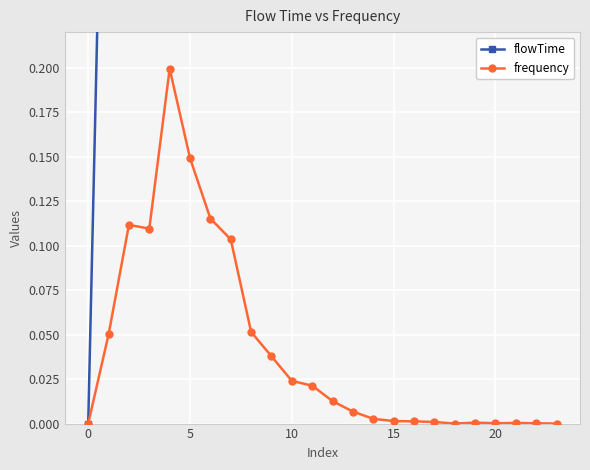

What is the difference between the highest and lowest values at 10?

1.4